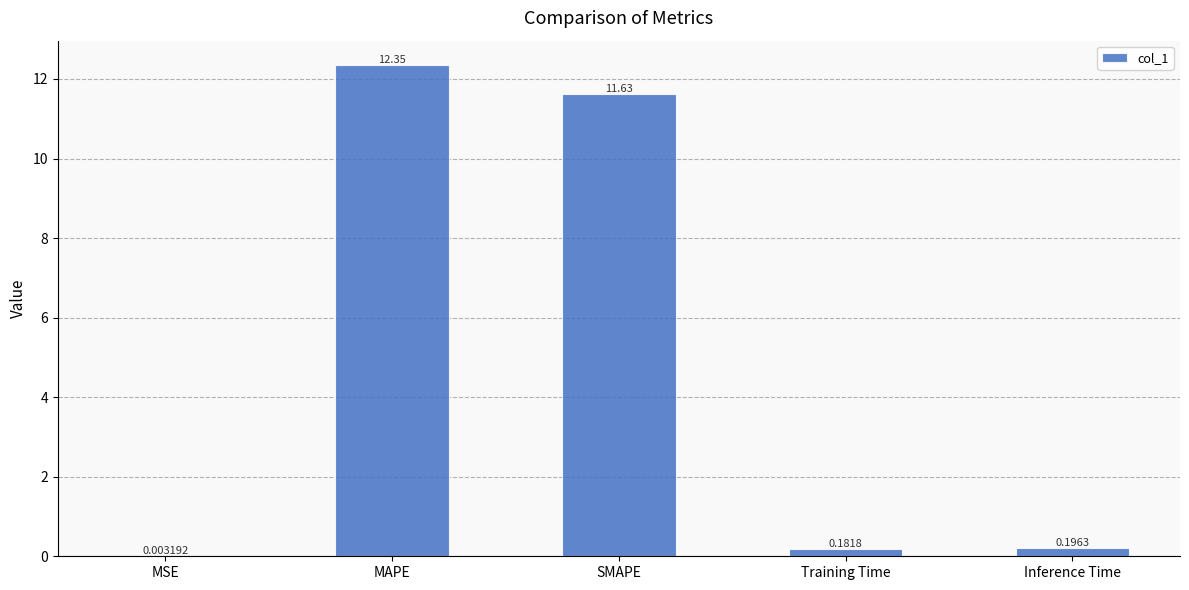

Which label corresponds to the largest value in the chart?

MAPE